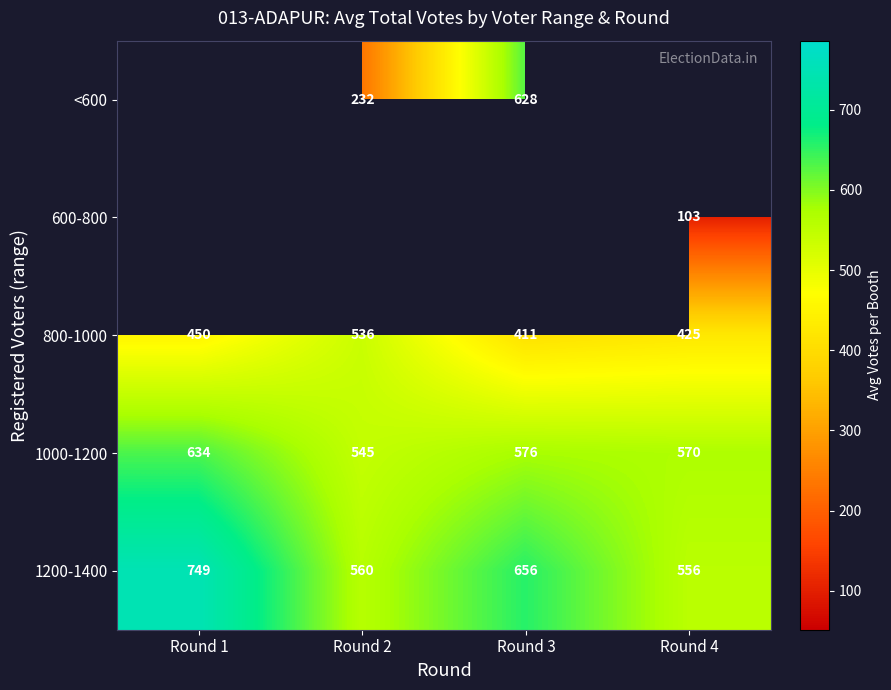

True or false: 1000-1200 has a value of 769 at Round 2.

False